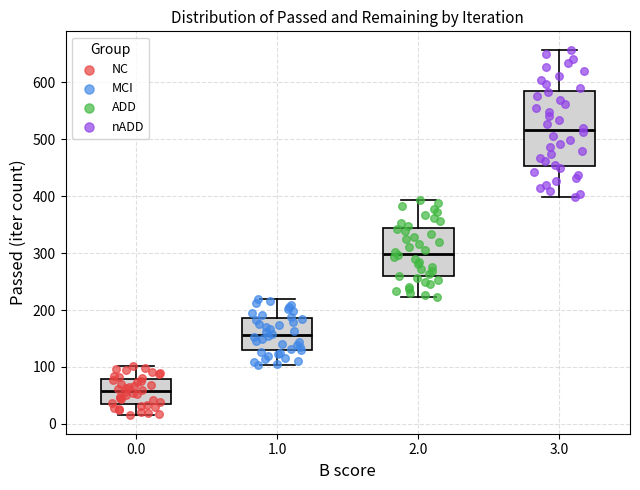

Reading left to right, read every box against the y-axis: the position of its median line, the range the box covers, and the ends of its whiskers. The values are not printed on the chart, so give them approximately, as read against the axis.

0.0: median 60, box 40 to 80, whiskers 20 to 100
1.0: median 160, box 130 to 190, whiskers 100 to 220
2.0: median 300, box 260 to 340, whiskers 220 to 390
3.0: median 520, box 450 to 580, whiskers 400 to 660